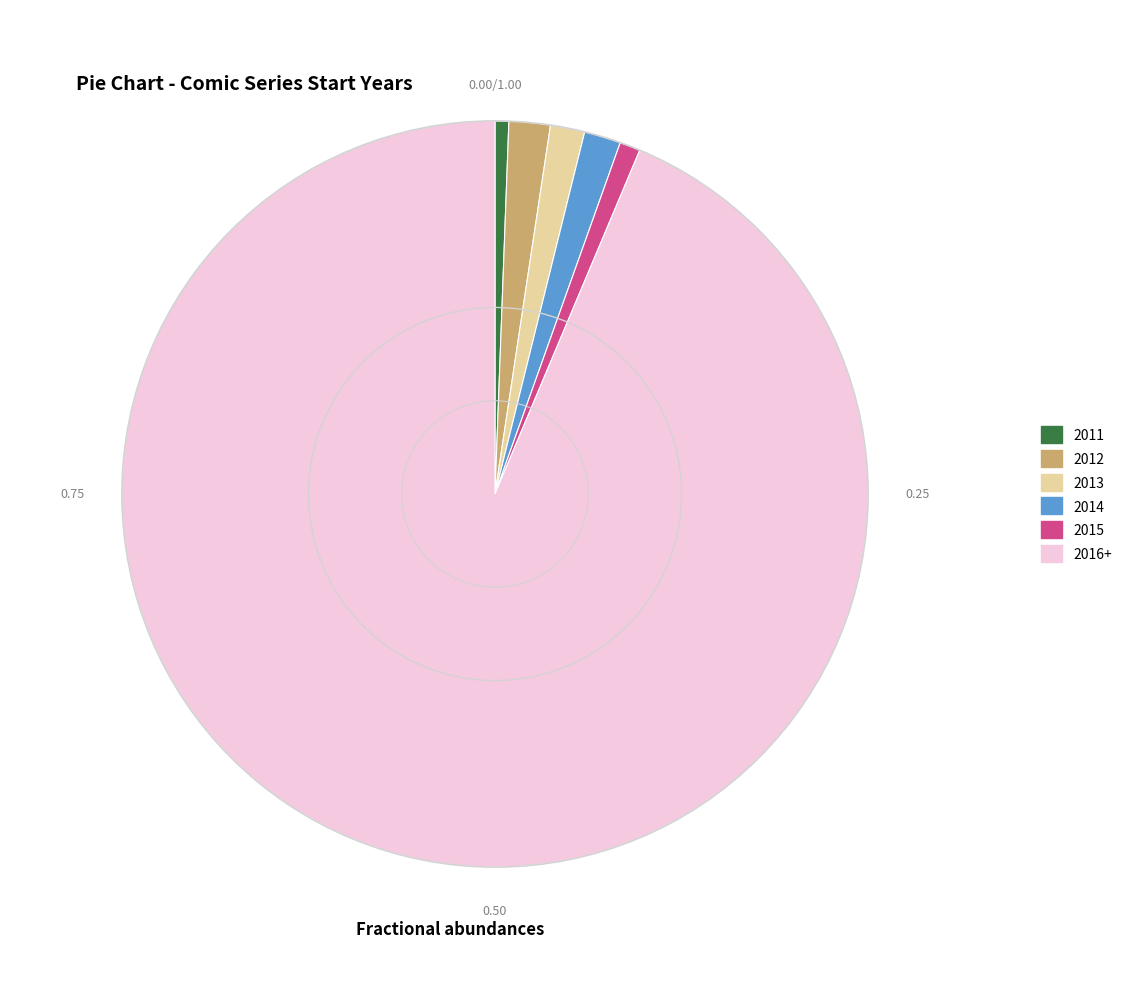

Which category has the biggest portion of the pie?

2016+